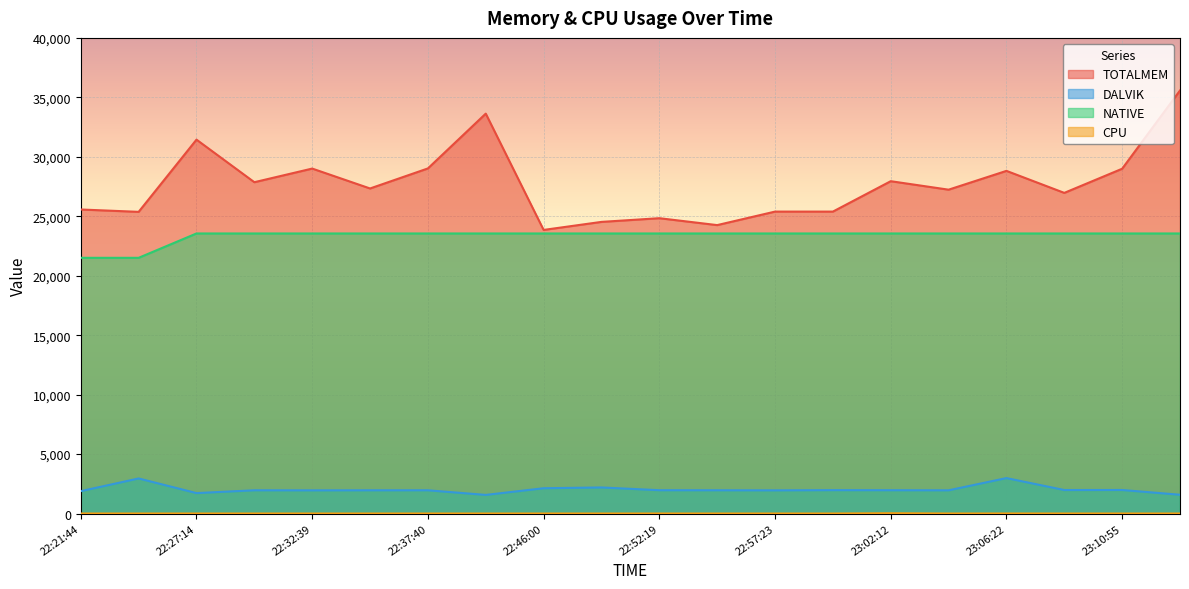

Reading left to right, transcribe all the data shown in this chart.

TOTALMEM: 25568.0	25370.0	31443.0	27863.0	29010.0	27336.0	29022.0	33631.0	23850.0	24525.0	24836.0	24255.0	25391.0	25391.0	27948.0	27235.0	28816.0	26965.0	28996.0	35577.0
DALVIK: 1880.0	2948.0	1717.0	1954.0	1948.0	1953.0	1954.0	1564.0	2125.0	2191.0	1960.0	1955.0	1948.0	1965.0	1959.0	1951.0	2979.0	1975.0	1978.0	1578.0
NATIVE: 21504.0	21504.0	23552.0	23552.0	23552.0	23552.0	23552.0	23552.0	23552.0	23552.0	23552.0	23552.0	23552.0	23552.0	23552.0	23552.0	23552.0	23552.0	23552.0	23552.0
CPU: 0.0	0.0	0.0	0.0	0.0	0.0	0.0	0.0	0.0	0.0	0.0	0.0	0.0	0.0	22.8	0.0	2.1	0.0	0.0	0.0